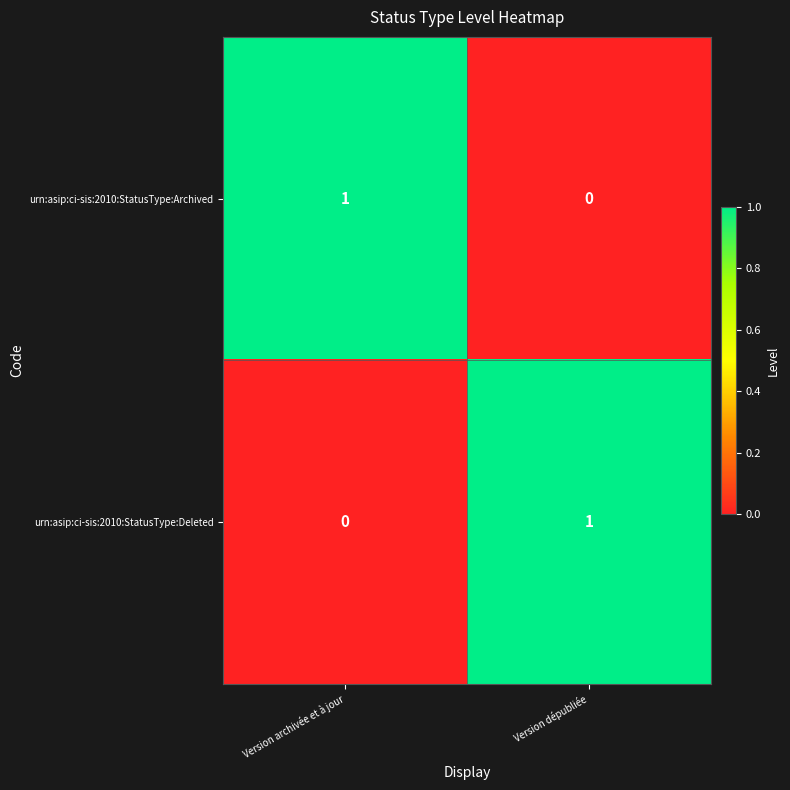

How many categories are shown in the chart?

2